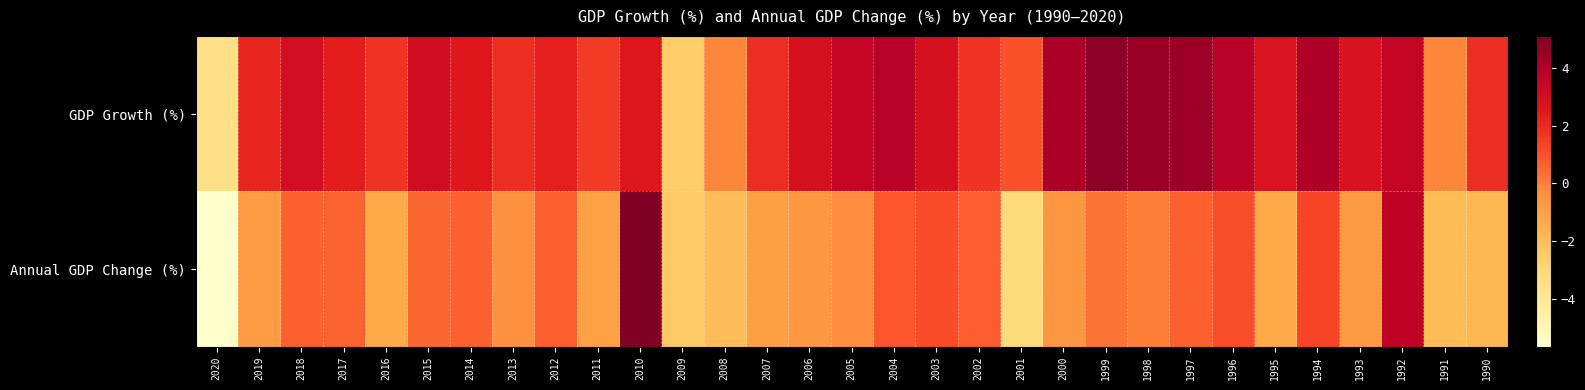

Which series has the largest range (max minus min)?

Annual GDP Change (%)